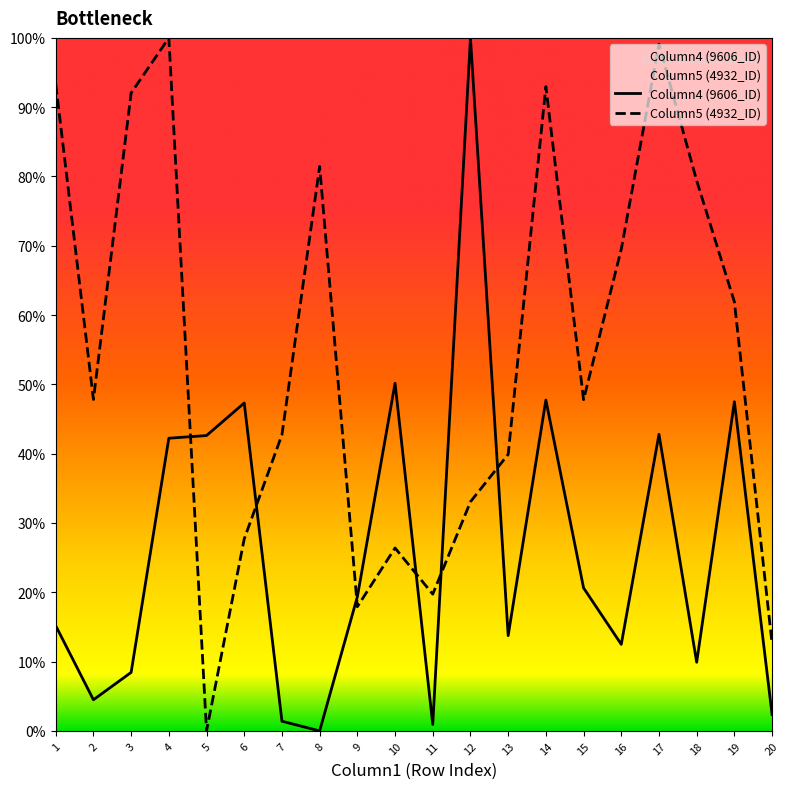

True or false: Column5 (4932_ID) has more than 2 interior local peaks.

True